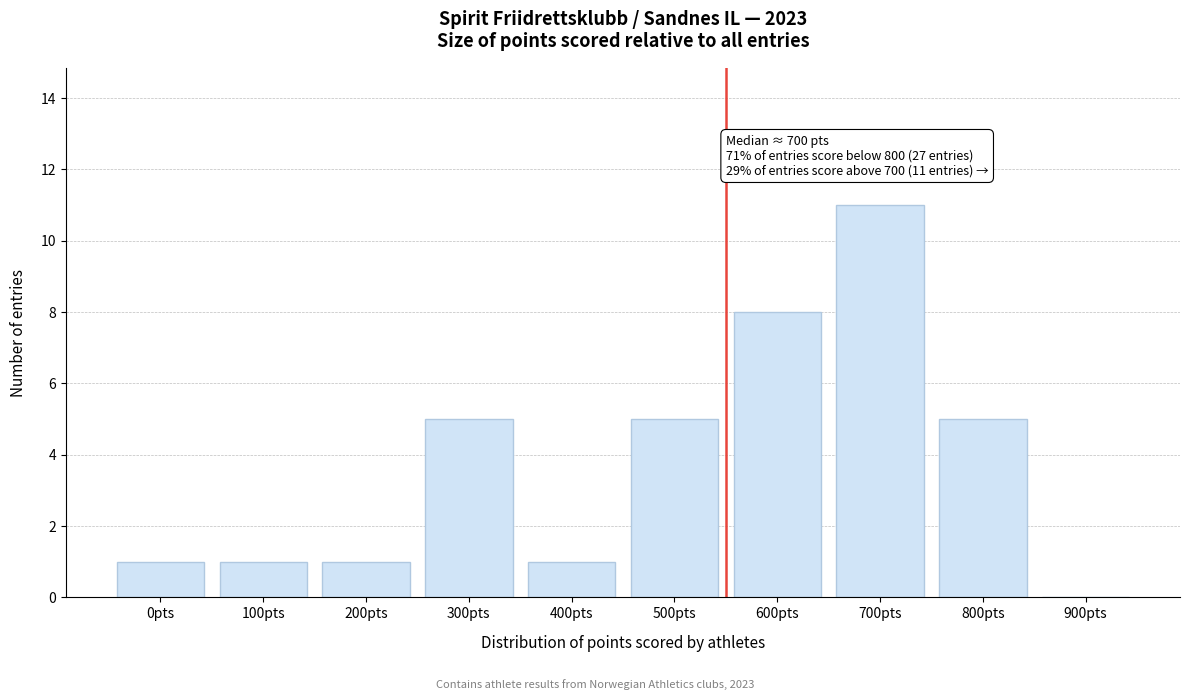

Reading left to right, what are all the values shown in this chart?

0pts=1	100pts=1	200pts=1	300pts=5	400pts=1	500pts=5	600pts=8	700pts=11	800pts=5	900pts=0